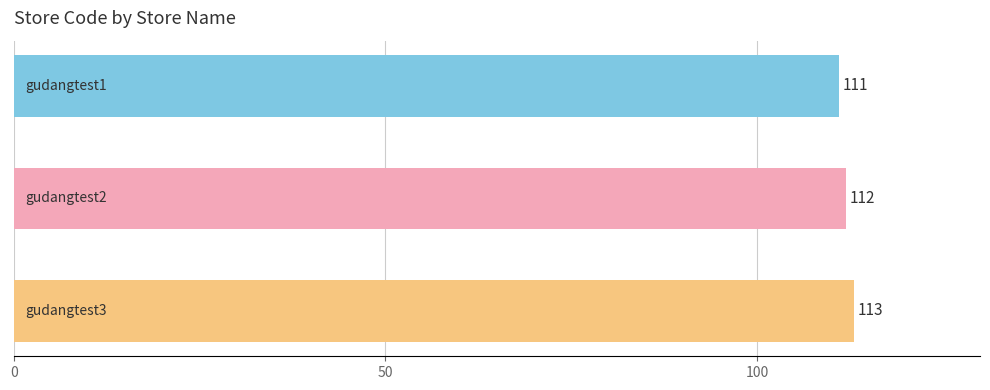

What is the greatest value displayed?

113